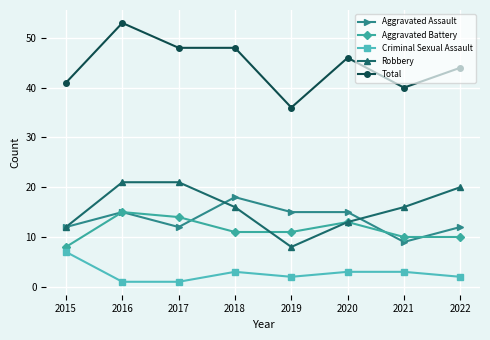

What are all the series names shown in the legend?

Aggravated Assault, Aggravated Battery, Criminal Sexual Assault, Robbery, Total